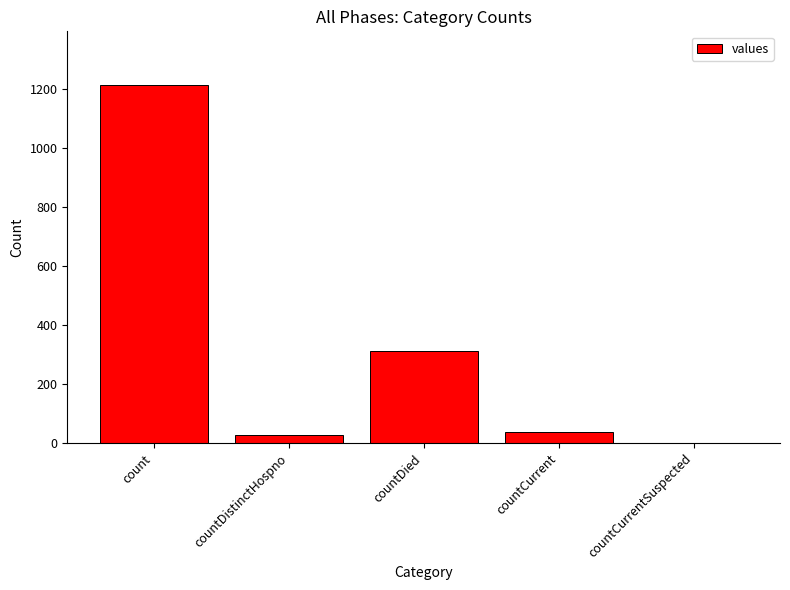

Approximately how many times larger is the value at countDistinctHospno compared to countDied?

0.1